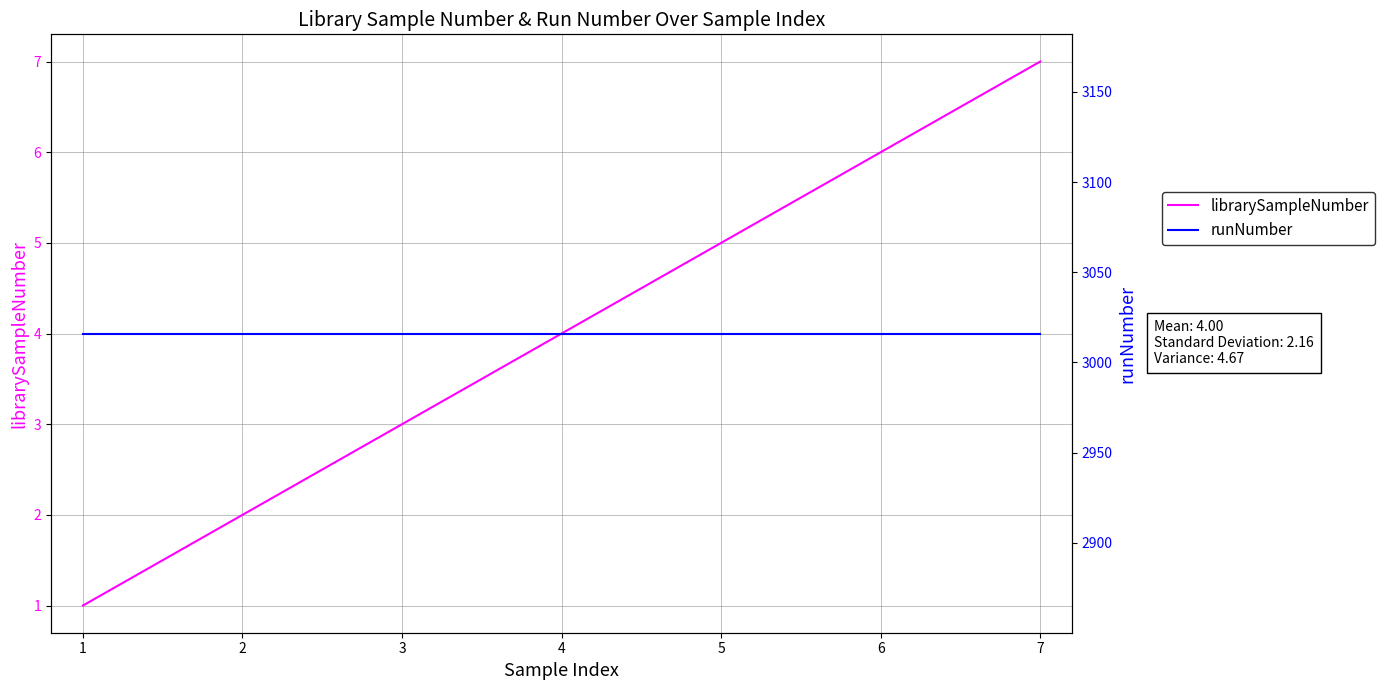

Reading left to right, extract all data points from this chart.

librarySampleNumber: 1	2	3	4	5	6	7
runNumber: 3016	3016	3016	3016	3016	3016	3016